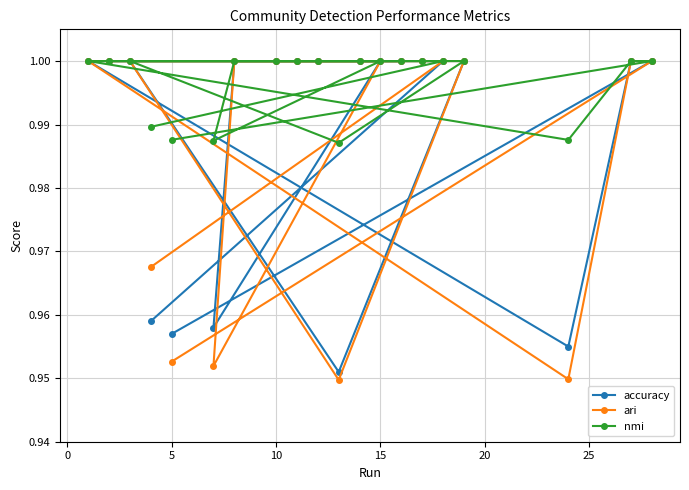

Which series has the largest total across all categories?

nmi